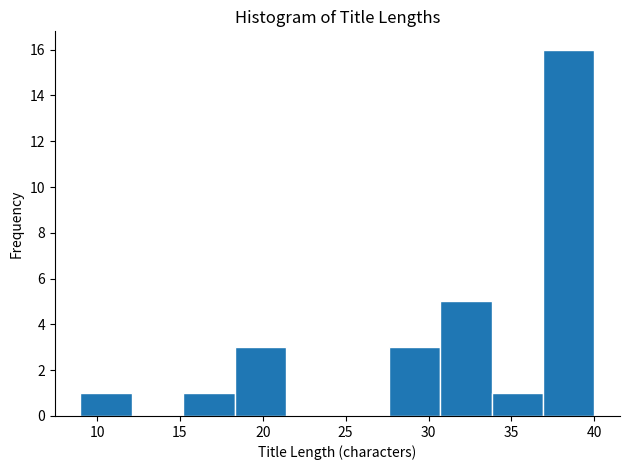

Reading left to right, list every bar in this chart as the range it spans on the x-axis followed by its height. Neither the bar edges nor the heights are printed on the chart, so give them approximately, as read against the axes.

9.0 to 12.1: 1
12.1 to 15.2: 0
15.2 to 18.3: 1
18.3 to 21.4: 3
21.4 to 24.5: 0
24.5 to 27.6: 0
27.6 to 30.7: 3
30.7 to 33.8: 5
33.8 to 36.9: 1
36.9 to 40.0: 16